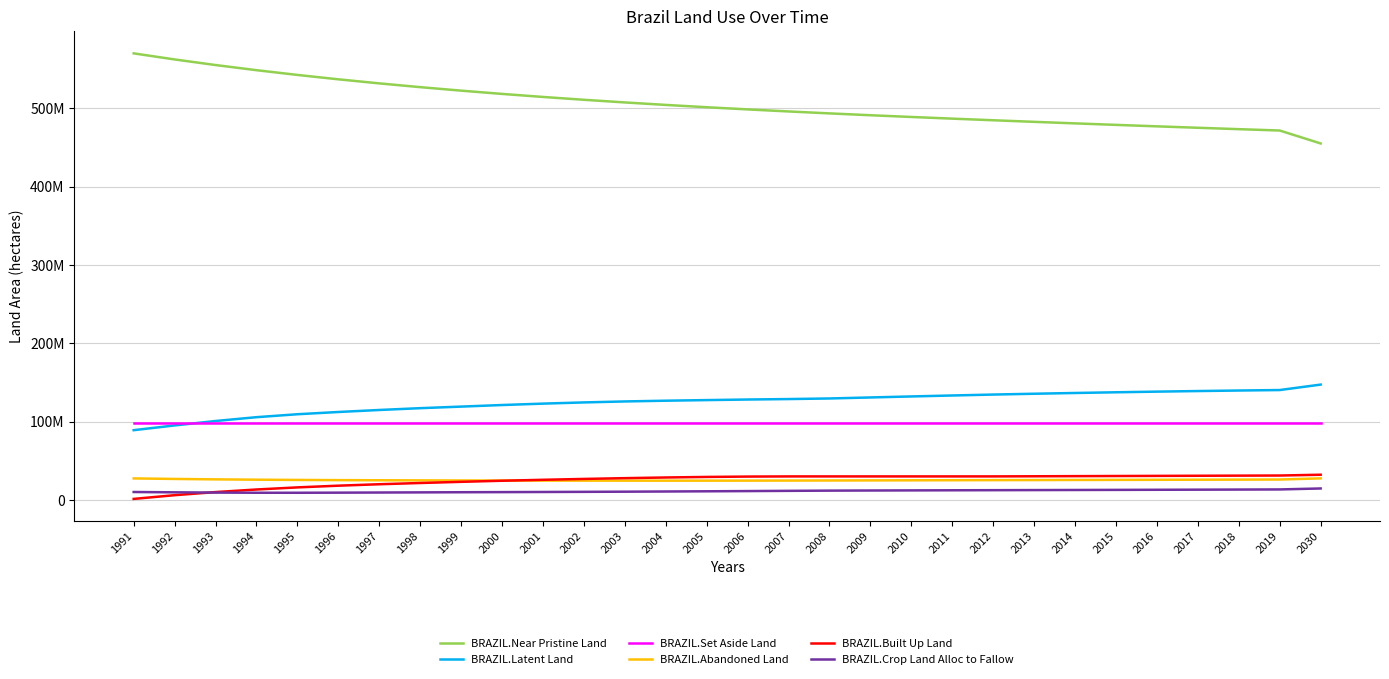

What is the minimum value shown in the chart?

1454269